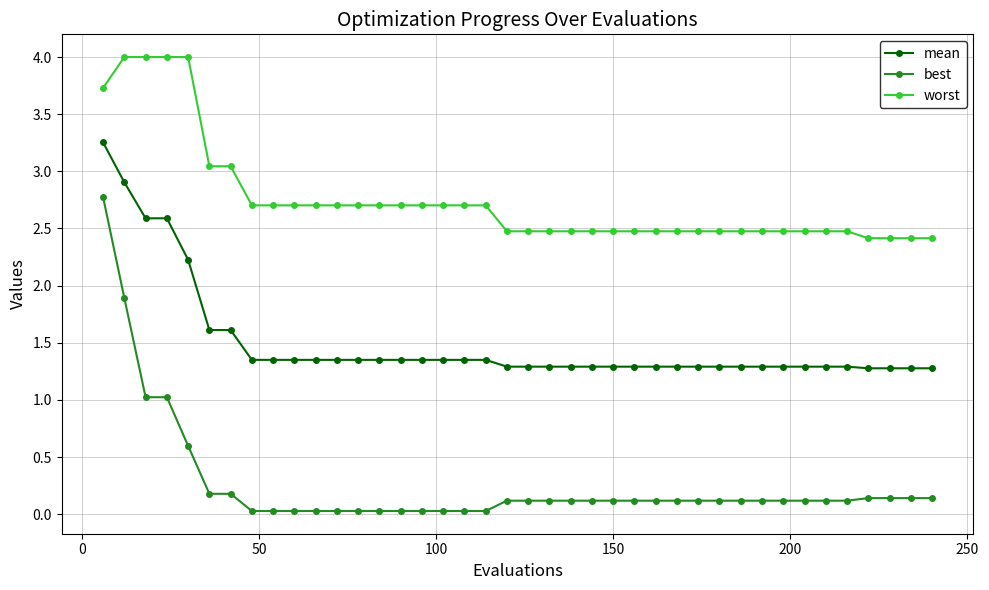

What is the difference between the second highest and second lowest values in the best series?

1.9